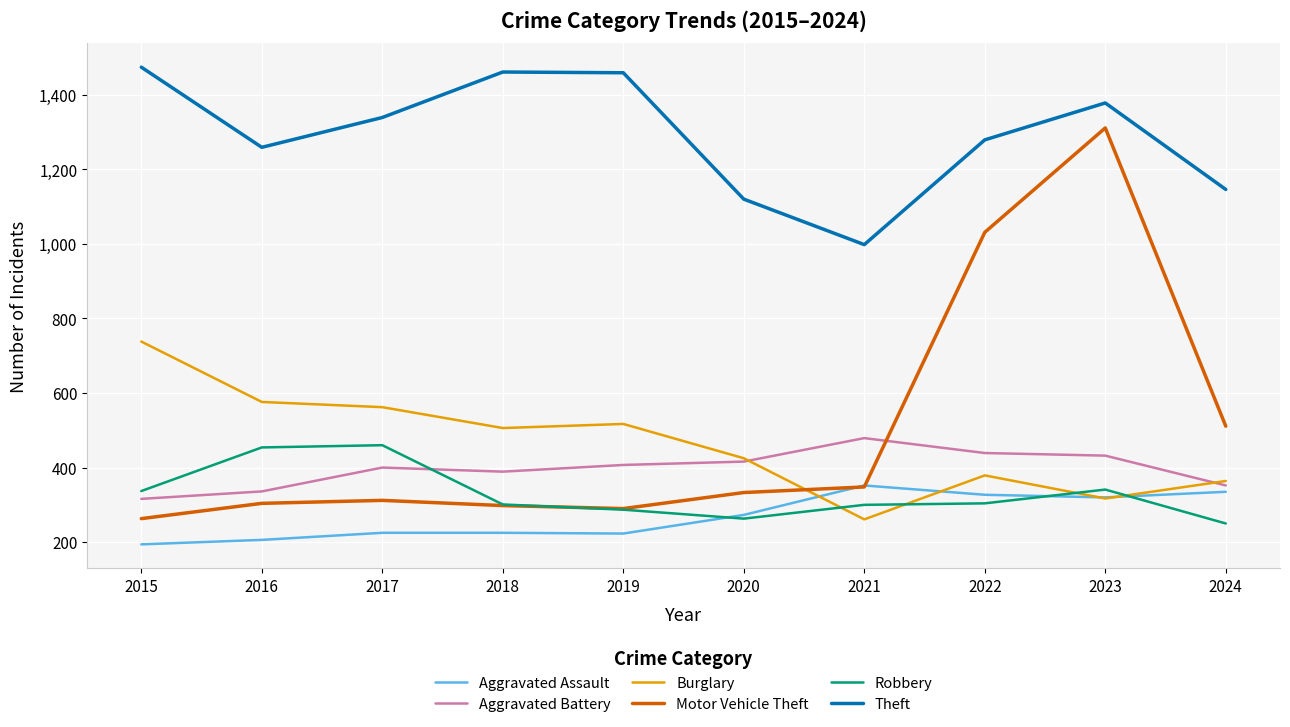

What is the difference between the Aggravated Battery values at 2023 and 2019?

25